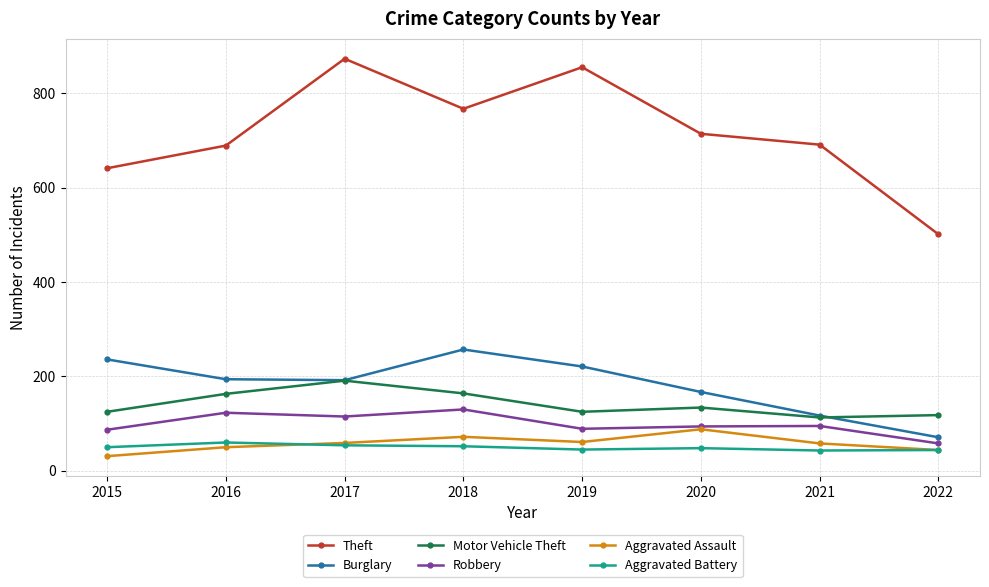

What is the spread (max minus min) of values at 2016?

639